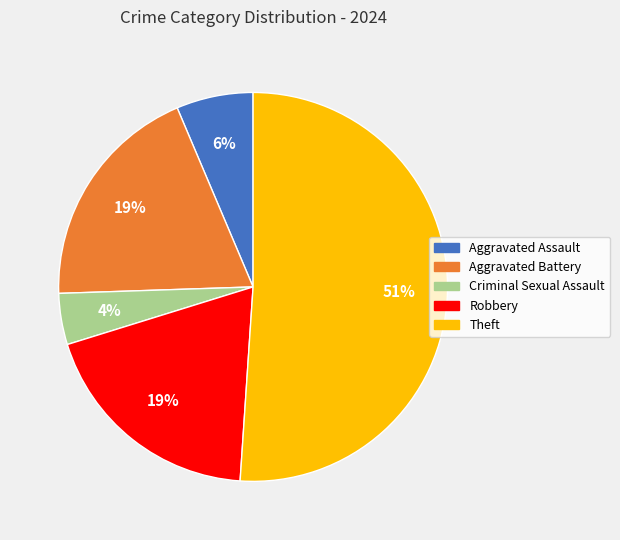

How many segments does this pie chart have?

5